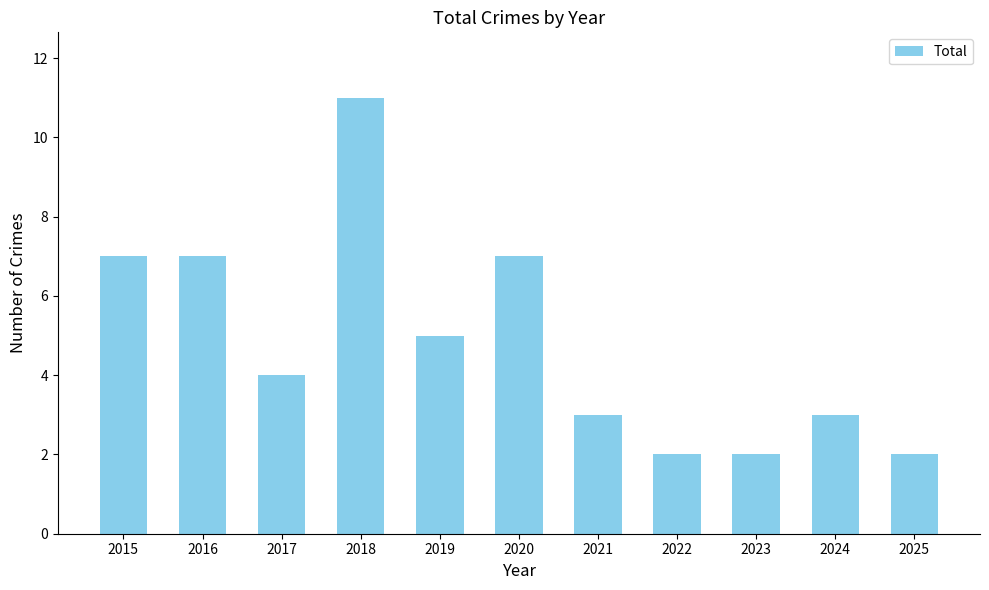

What is the sum of the values at 2020 and 2015?

14